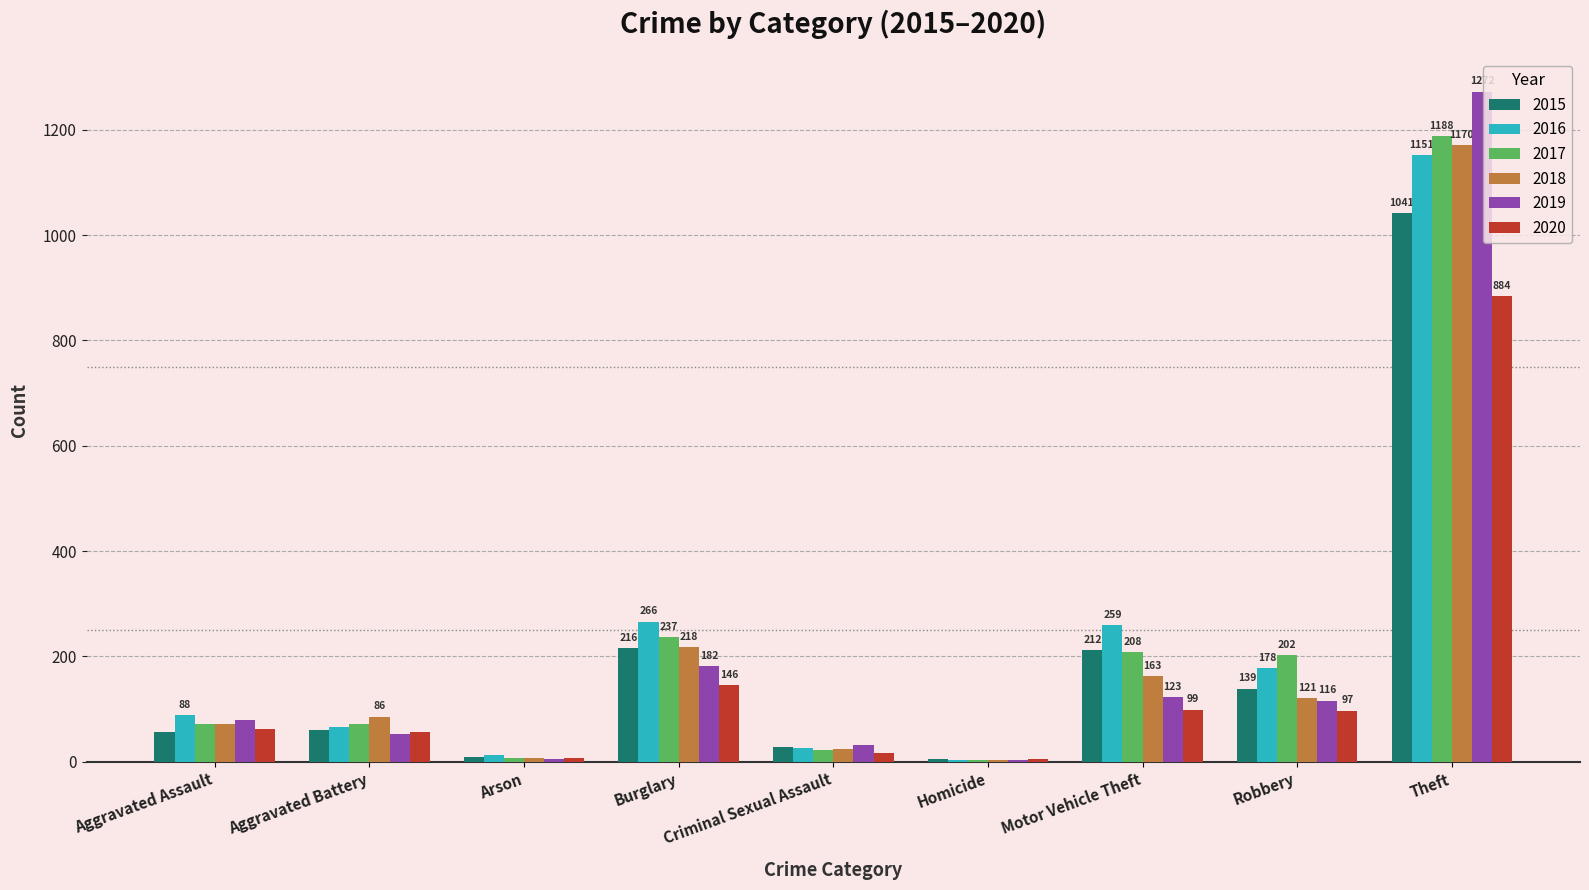

Which series has the widest spread of values?

2019